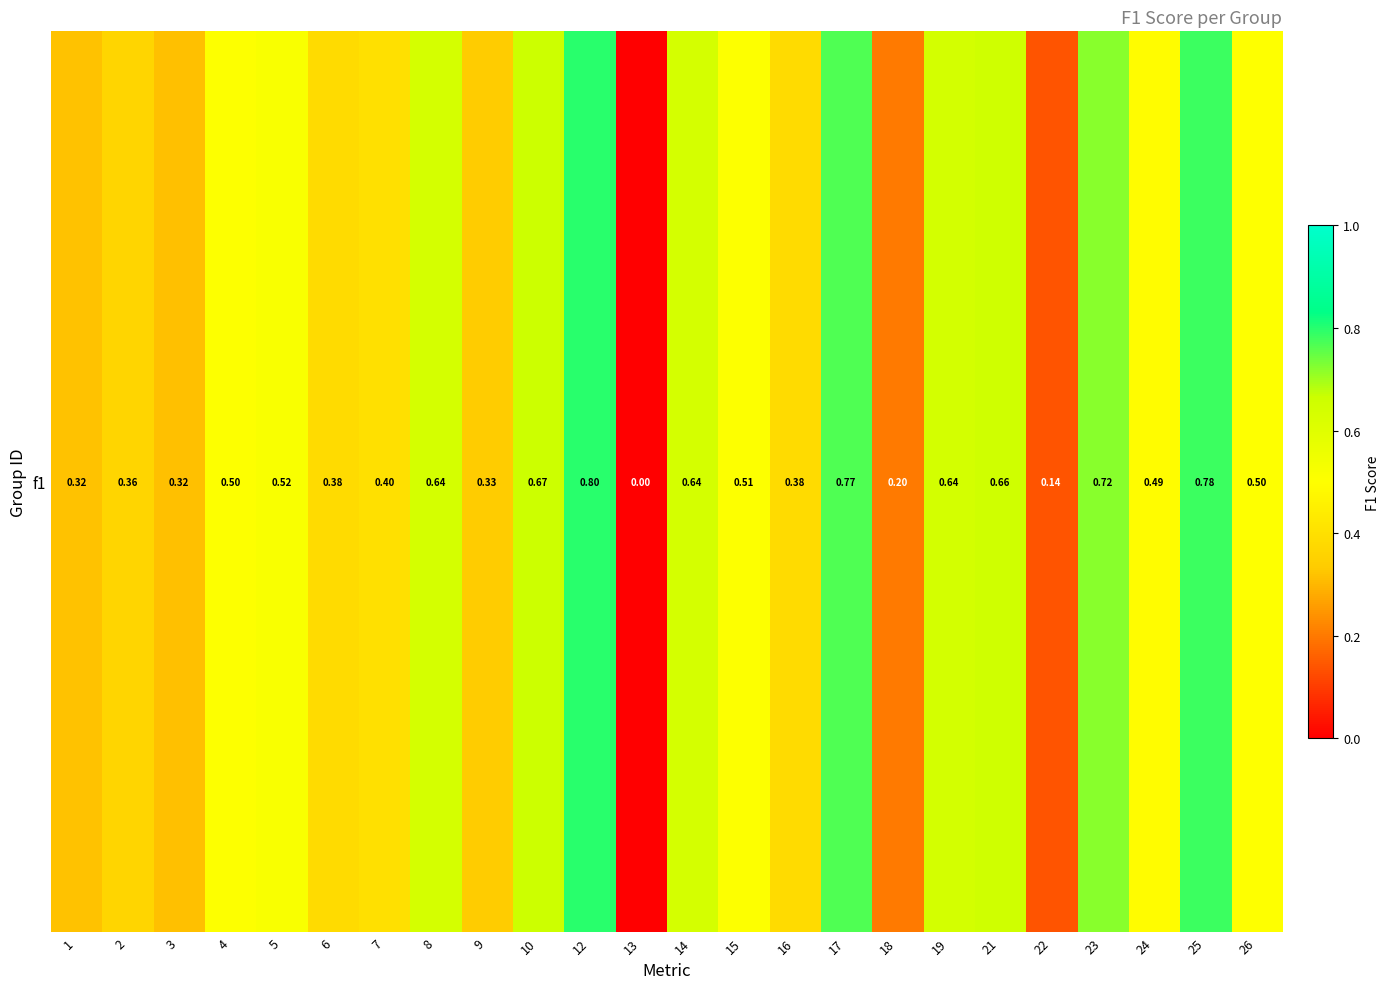

Is it true that the value at 2 is 0.1?

False